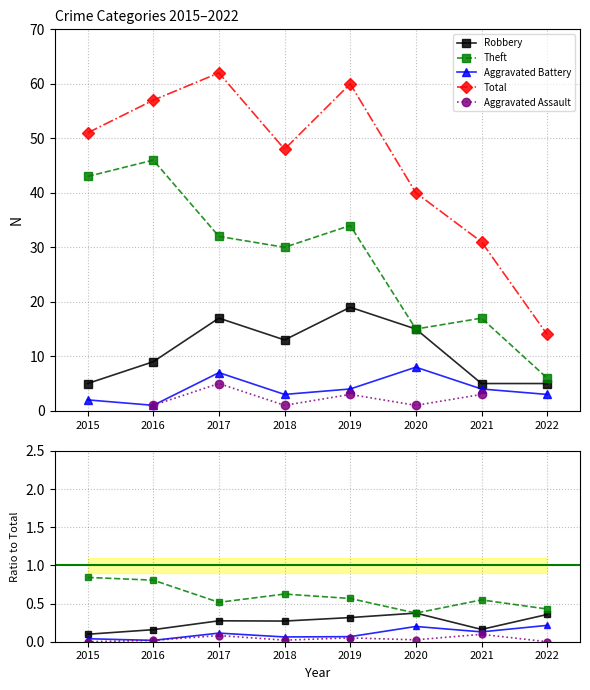

True or false: Total has more than 2 interior local peaks.

False